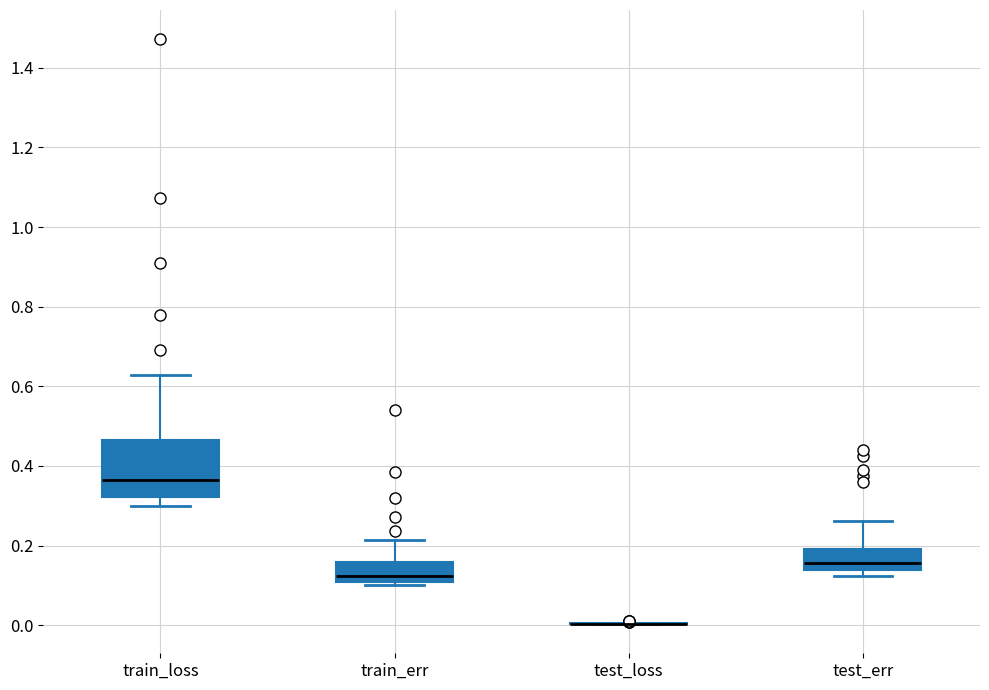

Which box is the tallest, from its lower edge to its upper edge?

train_loss